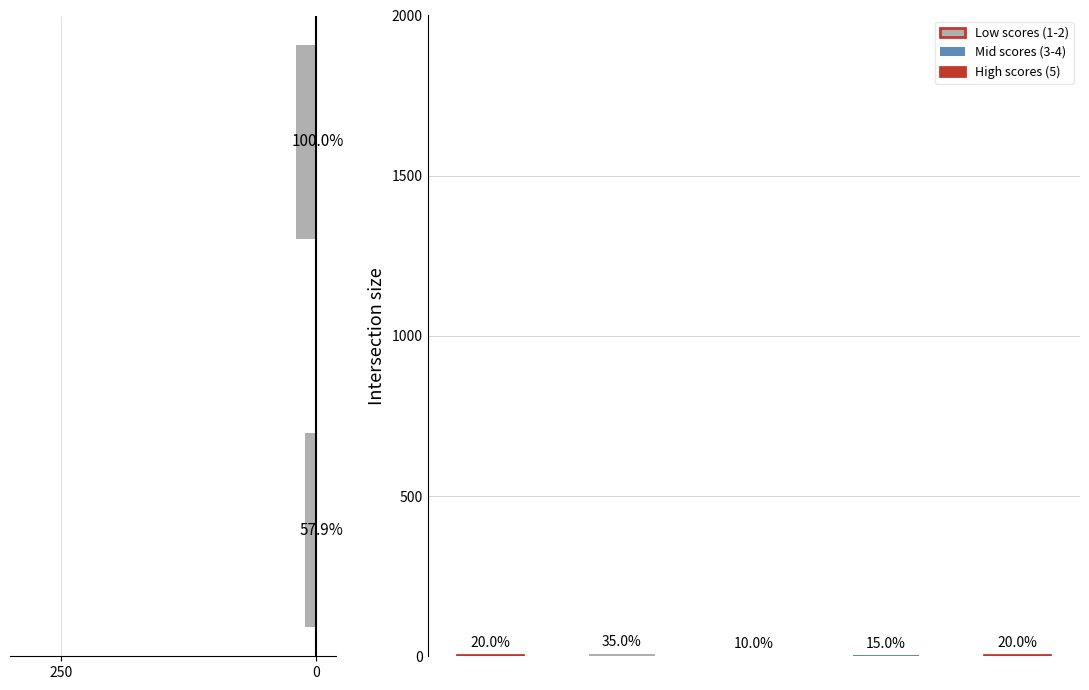

What is the approximate value at 0?

19